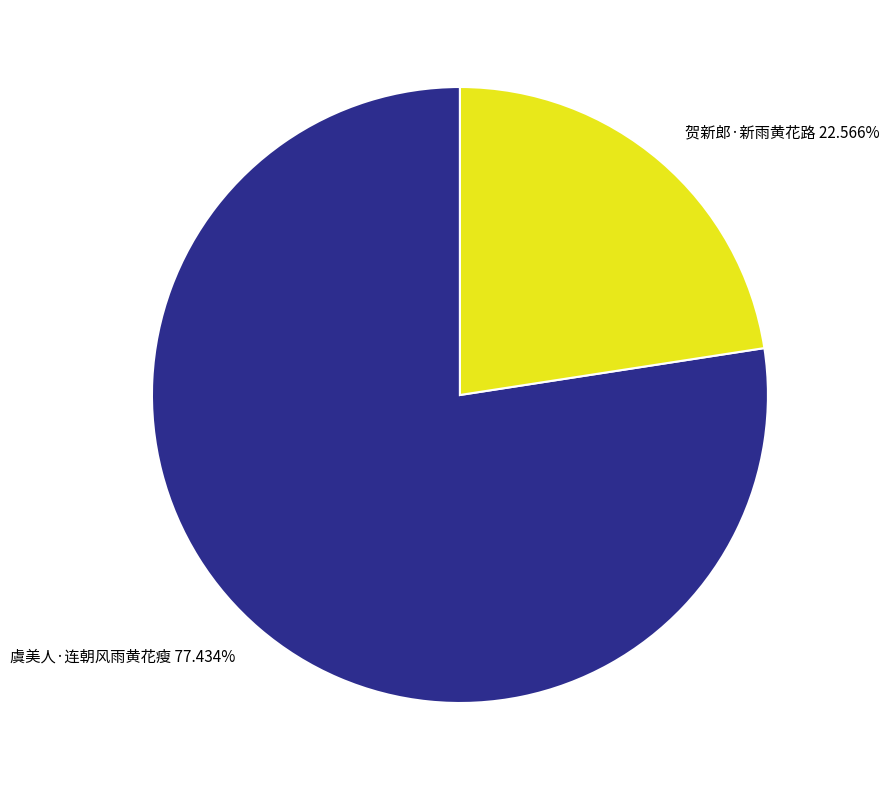

Between 贺新郎·新雨黄花路 and 虞美人·连朝风雨黄花瘦, which is larger?

虞美人·连朝风雨黄花瘦